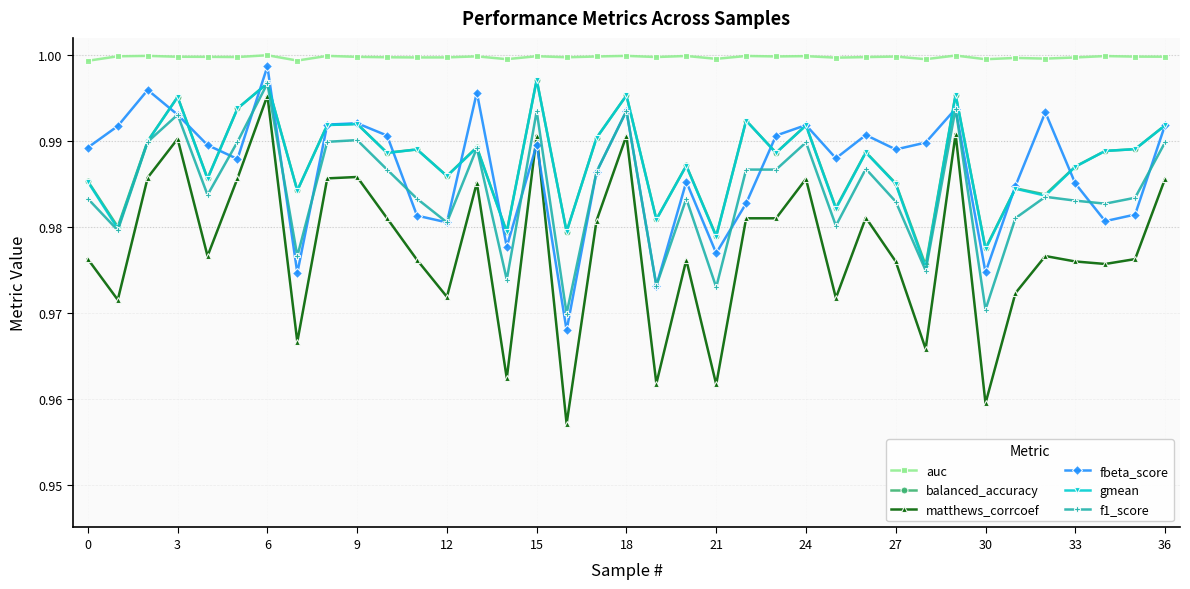

Count the gmean values in the range 0 to 1.

37